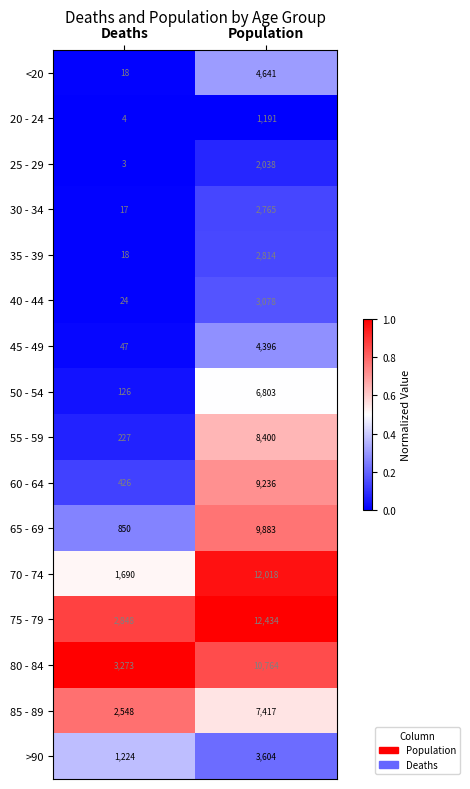

What is the average value of the 60 - 64 series?

4831